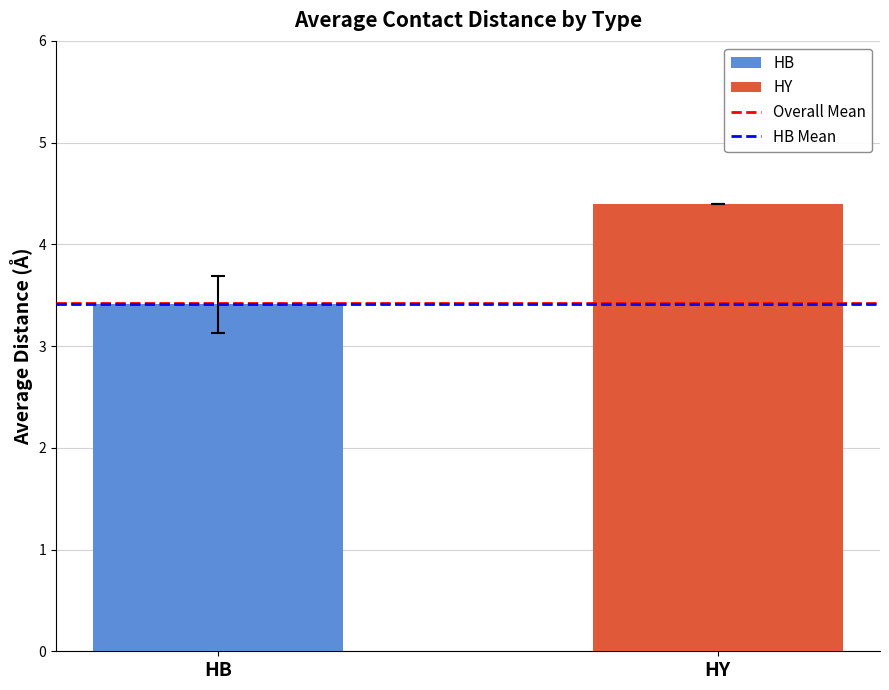

How many distinct data groups are displayed?

1